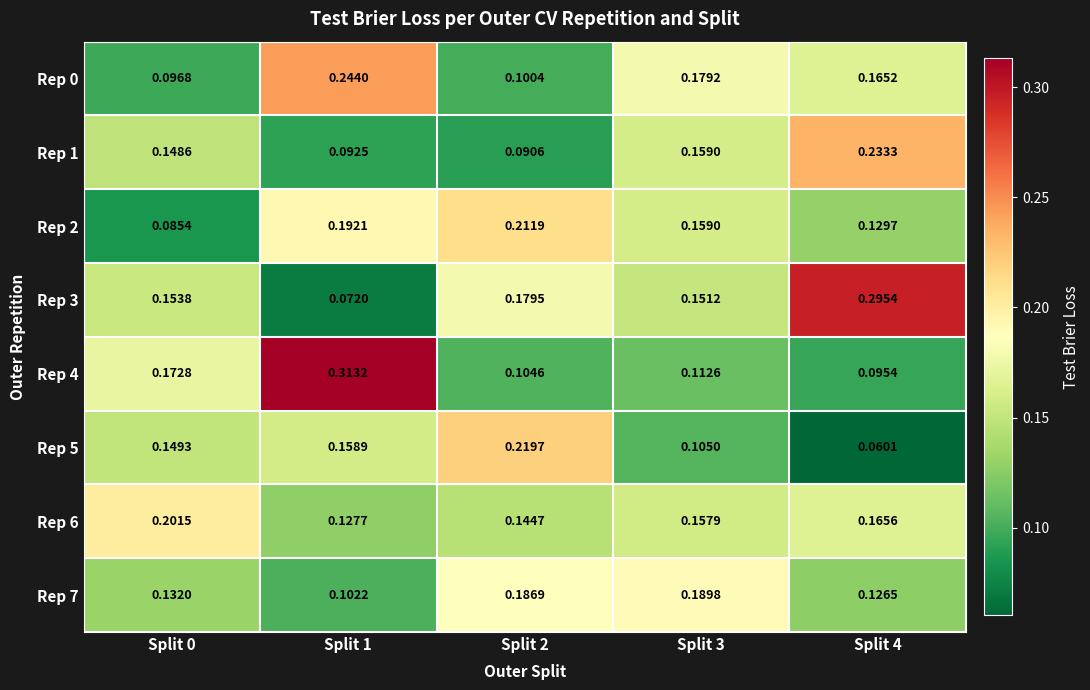

Is the value of Rep 2 at Split 0 greater than the value of Rep 1 at Split 0?

No